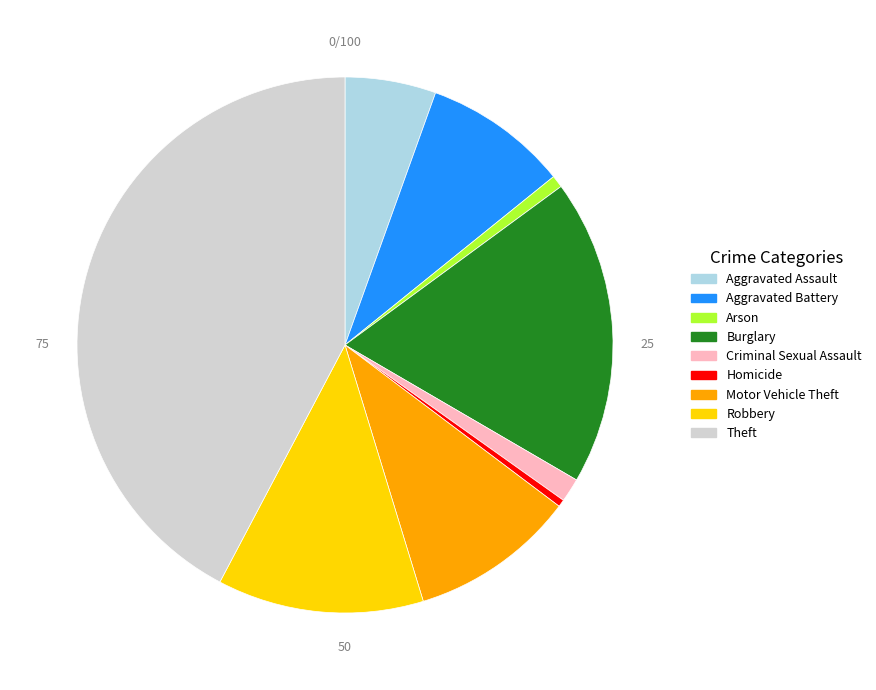

What is the ratio of the value at Robbery to the value at Criminal Sexual Assault?

8.7